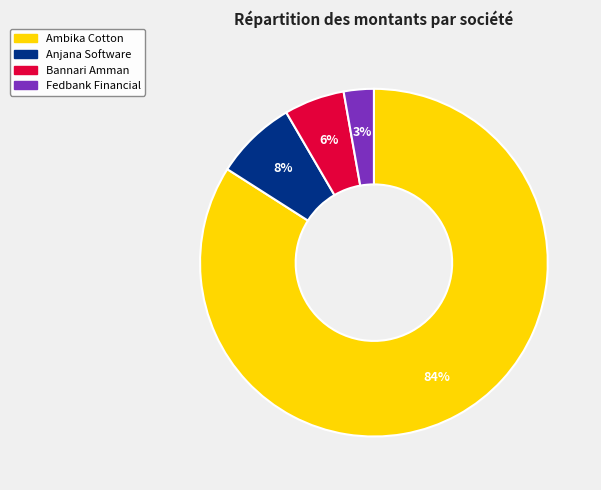

Is there any slice that represents more than half of the pie?

Yes